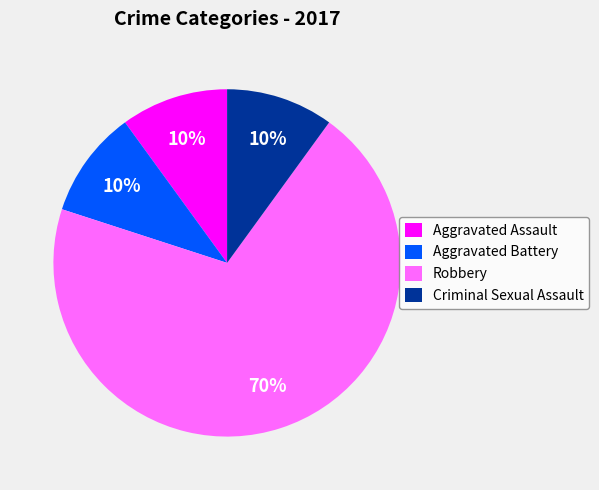

How many segments does this pie chart have?

4